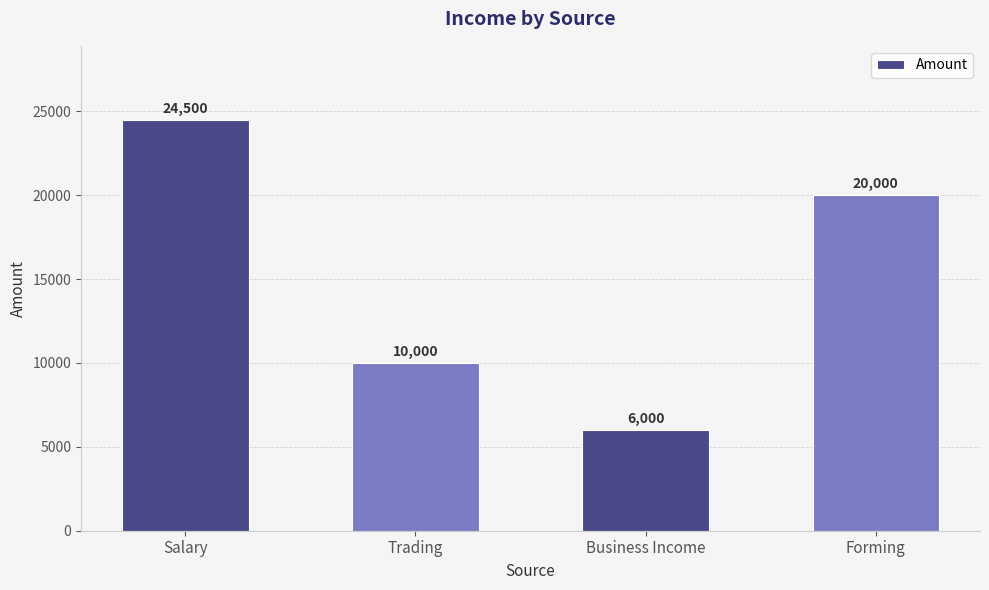

Reading right to left, list all the values displayed in this chart.

20000	6000	10000	24500